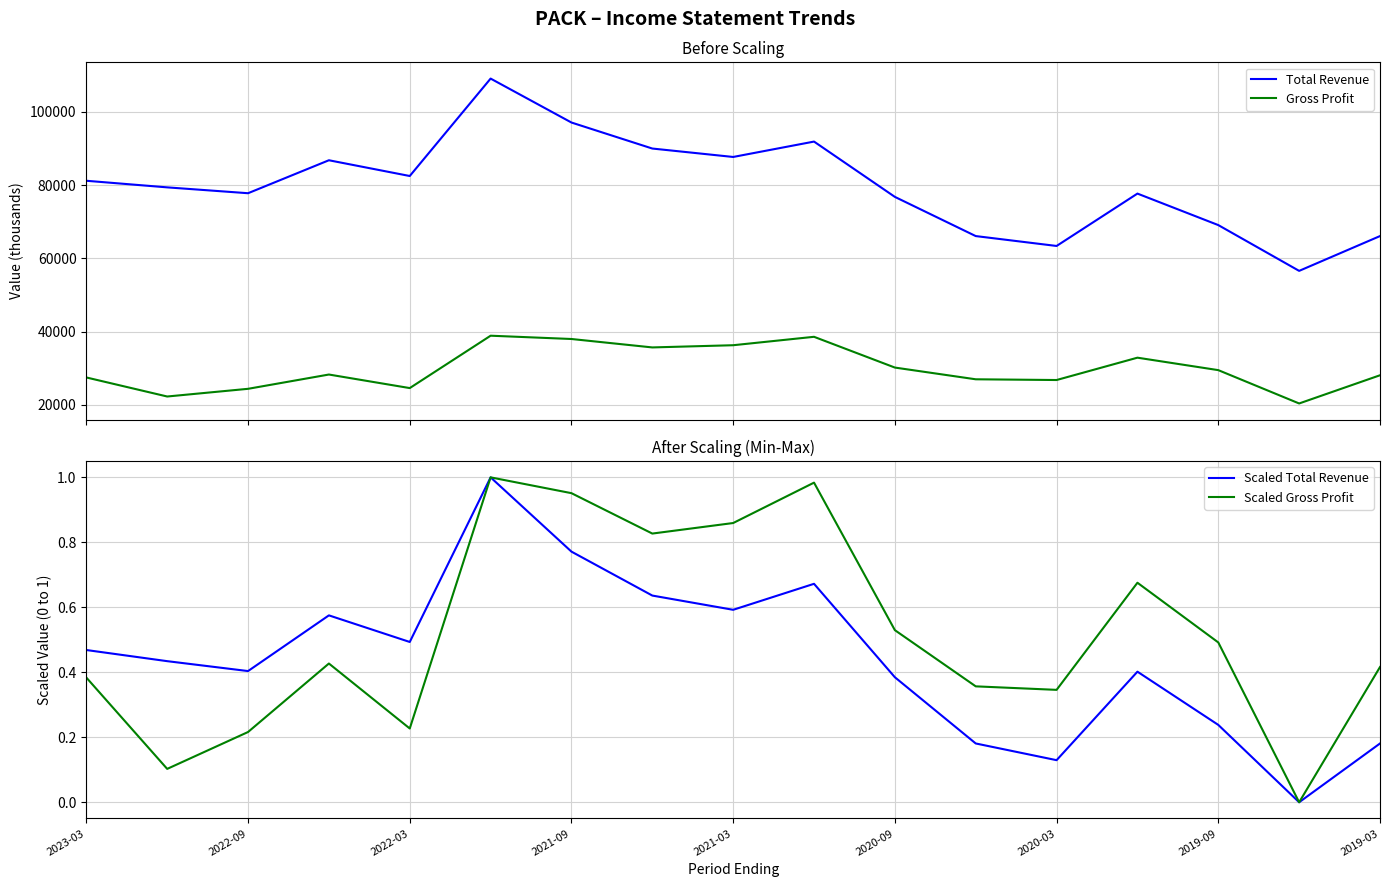

What is the highest value of the Gross Profit series?

38900